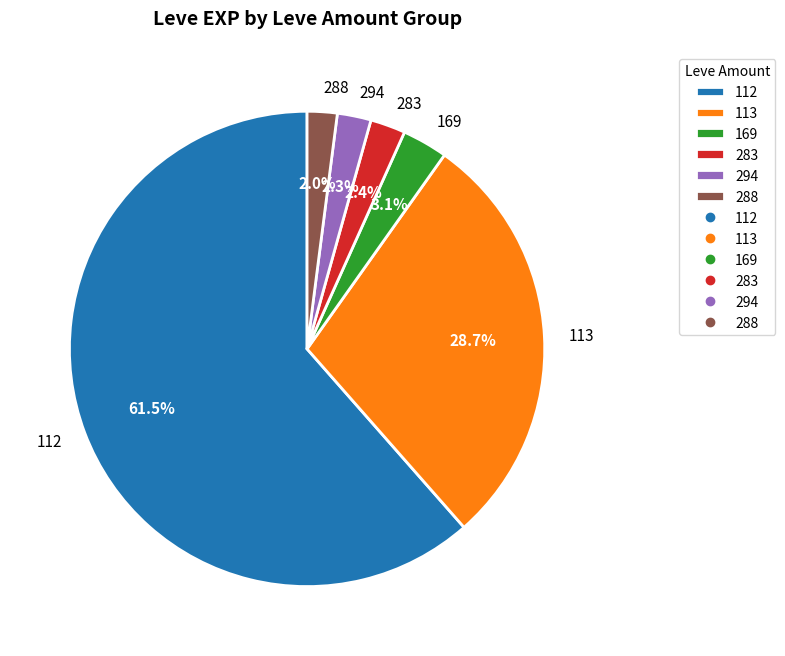

What is the ratio of the value at 294 to the value at 169?

0.7